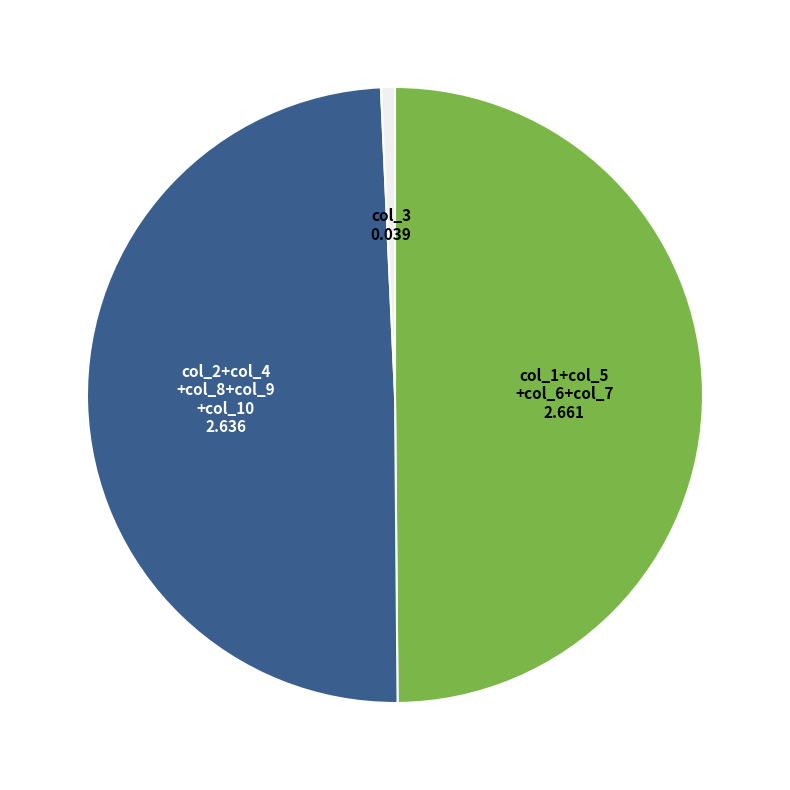

Is there a majority slice in this chart?

No